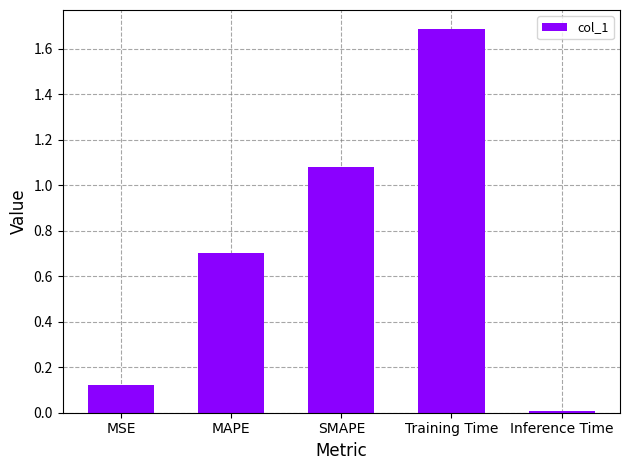

What is the difference between the maximum and minimum values?

1.7